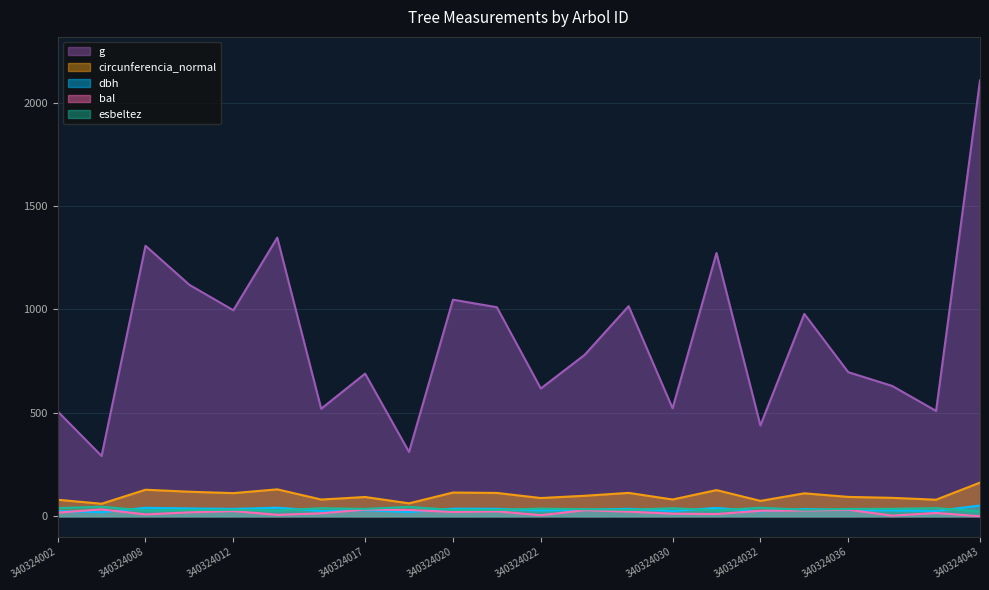

What are all the series names shown in the legend?

g, circunferencia_normal, dbh, bal, esbeltez